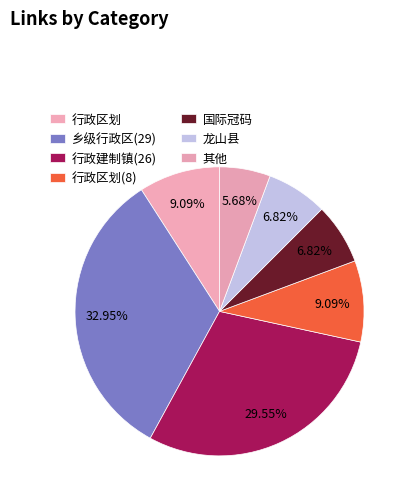

How many segments does this pie chart have?

7